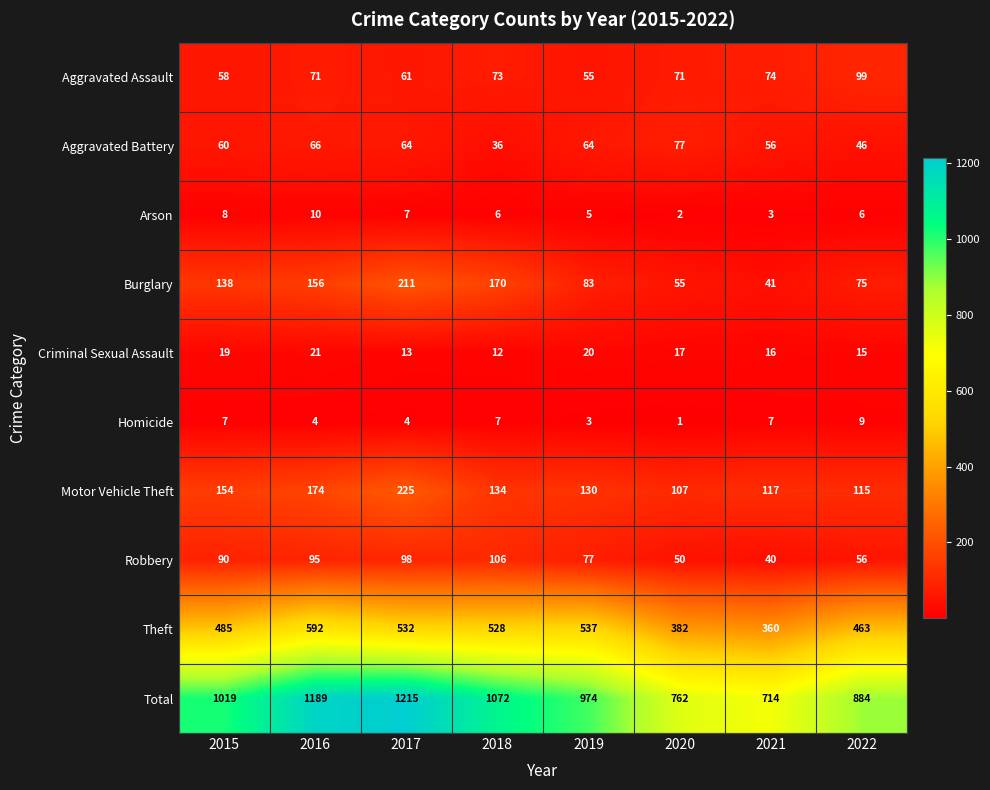

Which category has the lowest value in the Aggravated Battery series?

2018